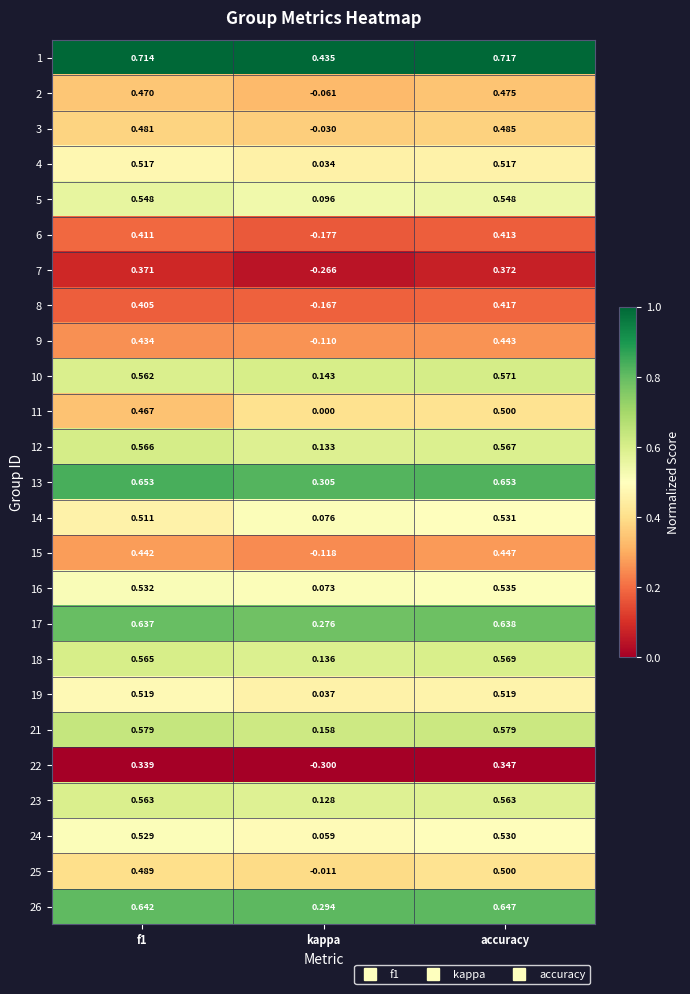

Which series has the largest total across all categories?

1